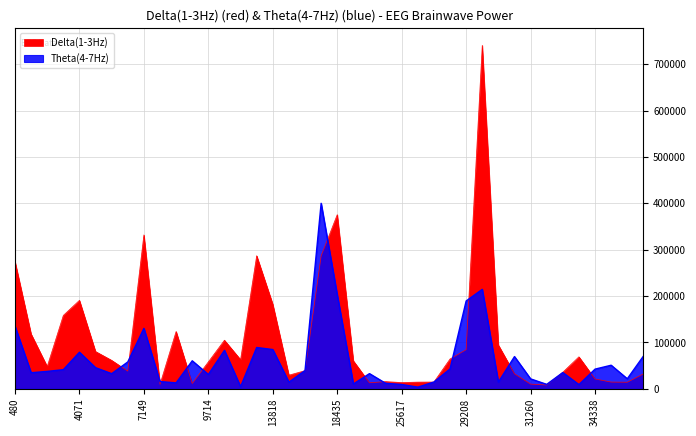

What is the difference between the Delta(1-3Hz) values at 15357 and 27156?

14976